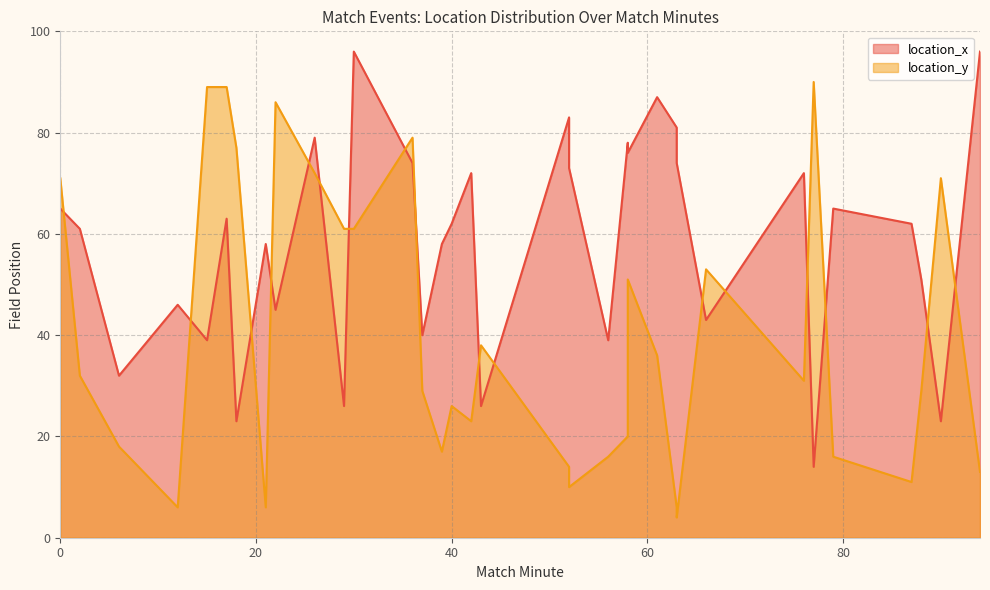

What is the total value across all series at 36?

153